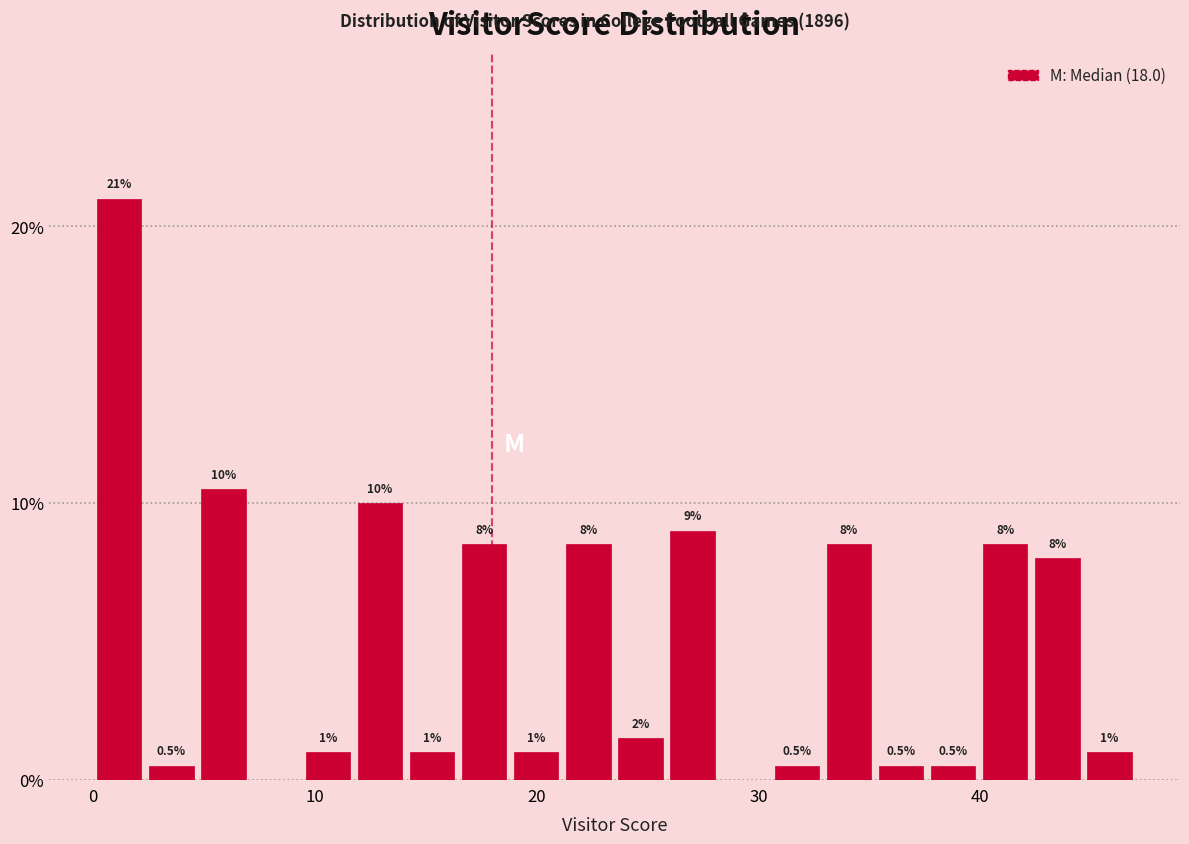

Read against the x-axis, roughly where is the centre of the tallest bar?

1